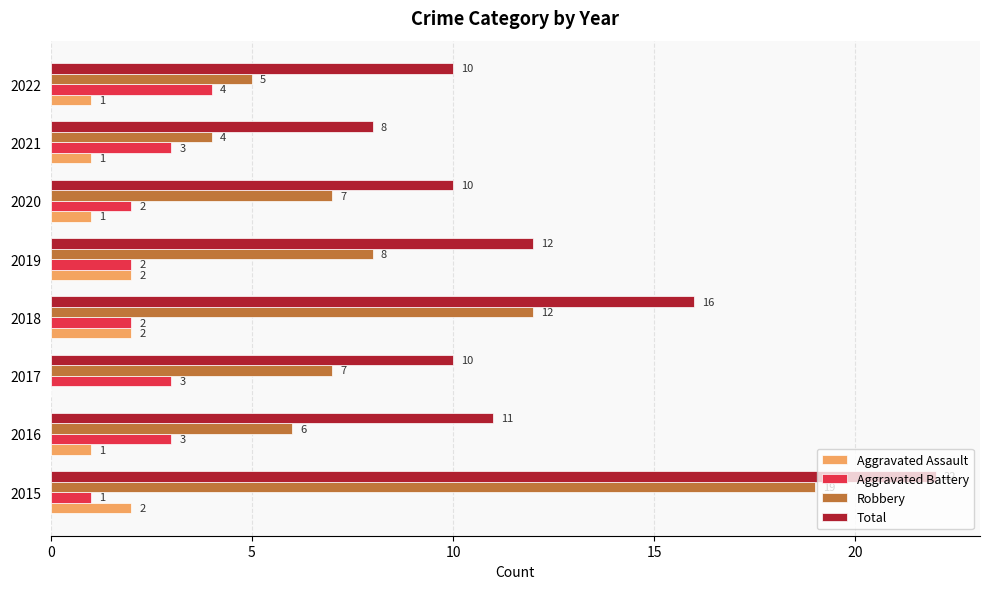

The value of Robbery at 2017 is 7. True or false?

True